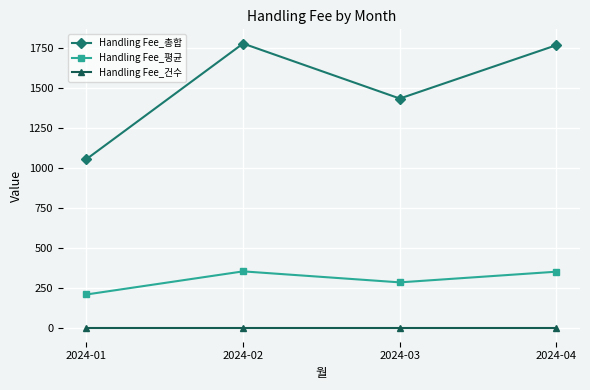

What is the difference between the second highest and minimum values in the Handling Fee_평균 series?

142.4